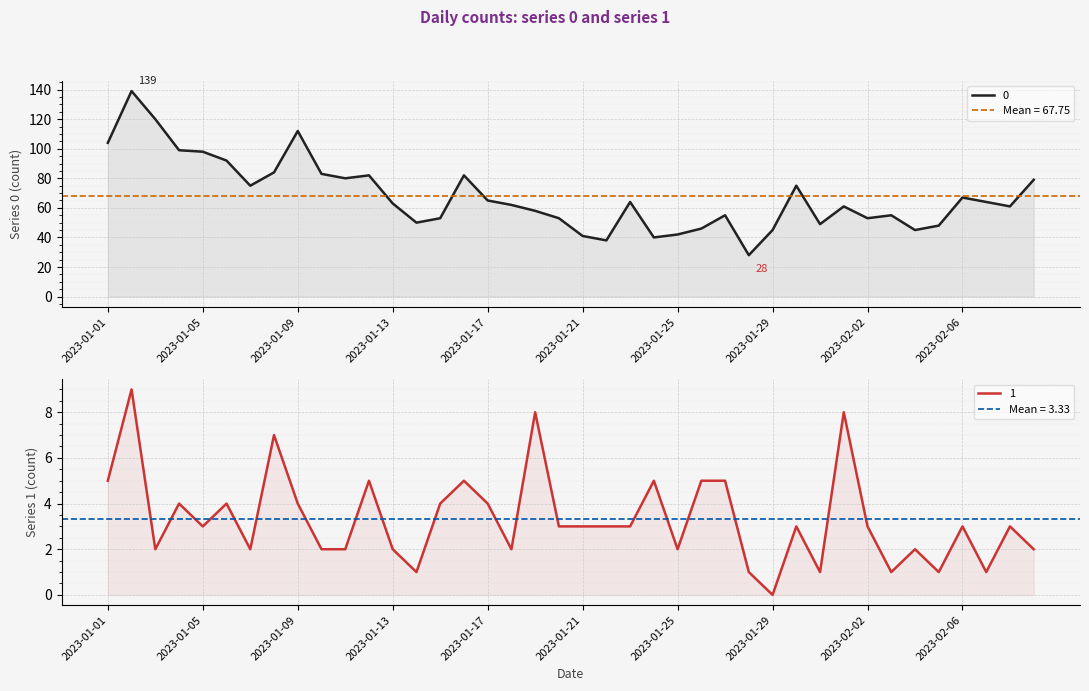

True or false: 0 has more than 0 points higher than both neighbors.

True